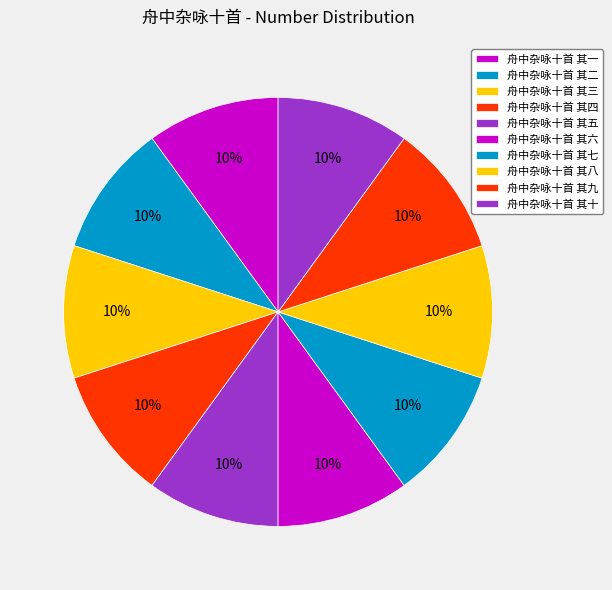

True or false: 舟中杂咏十首 其七 accounts for 10% of the total.

True